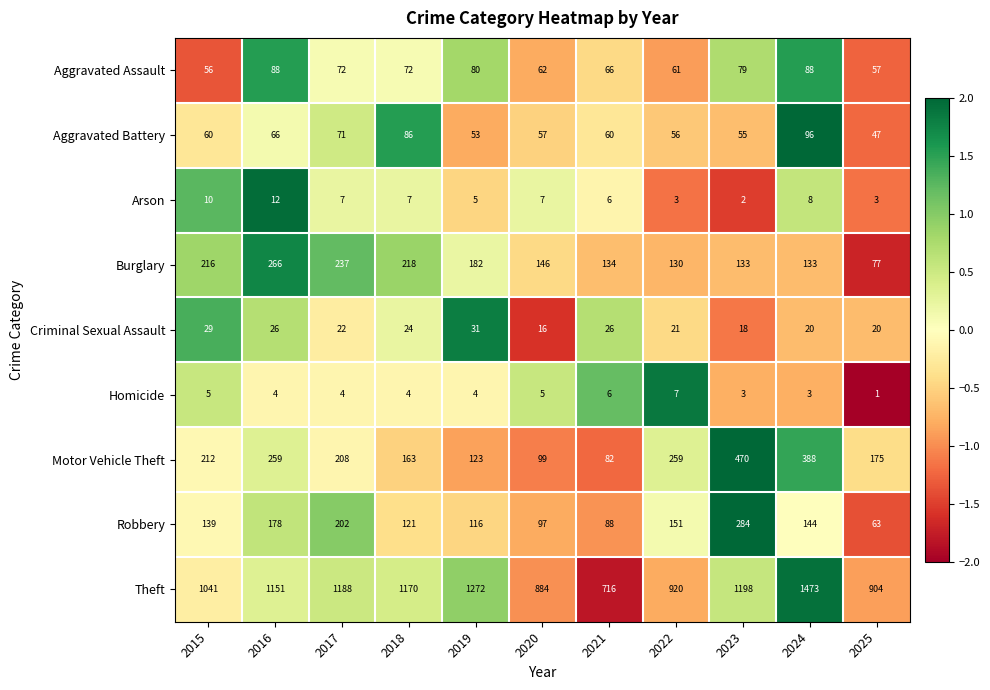

What is the maximum value shown in the chart?

1473